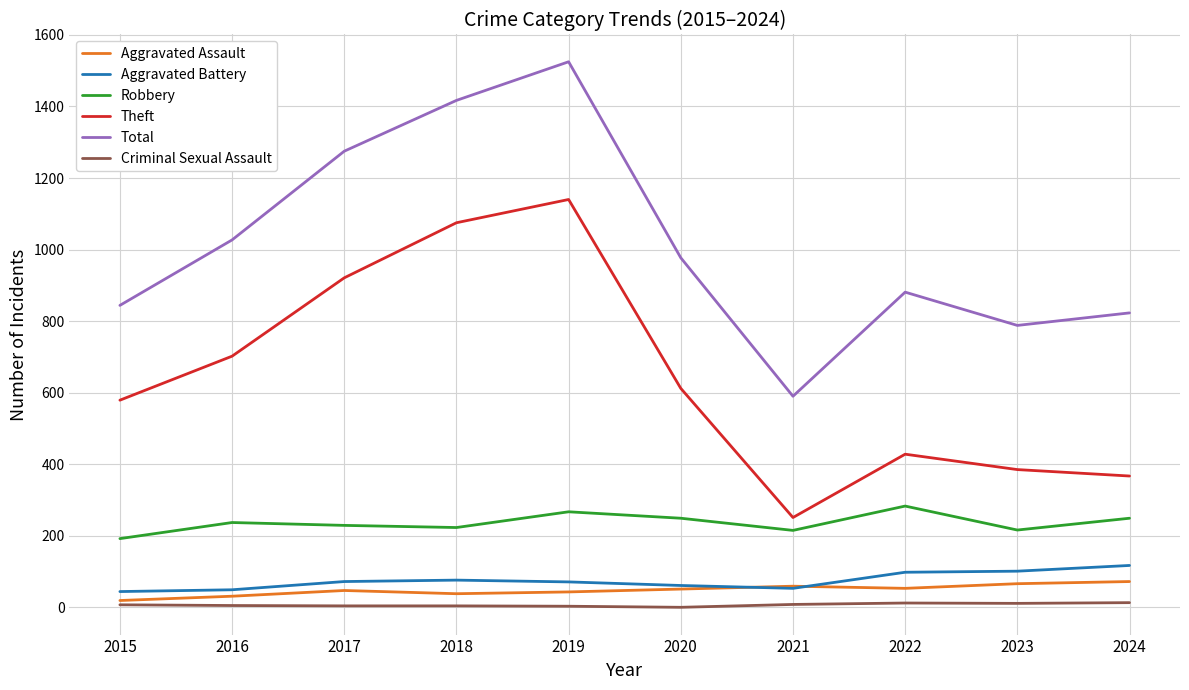

What are all the series names shown in the legend?

Aggravated Assault, Aggravated Battery, Robbery, Theft, Total, Criminal Sexual Assault